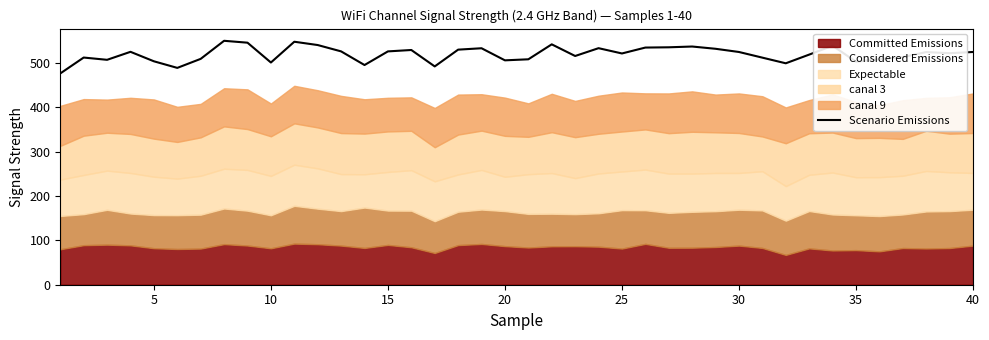

What is the minimum value for Scenario Emissions?

476.7